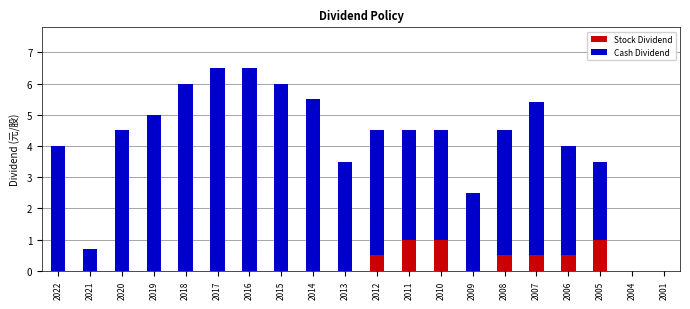

What are all the series names shown in the legend?

Stock Dividend, Cash Dividend